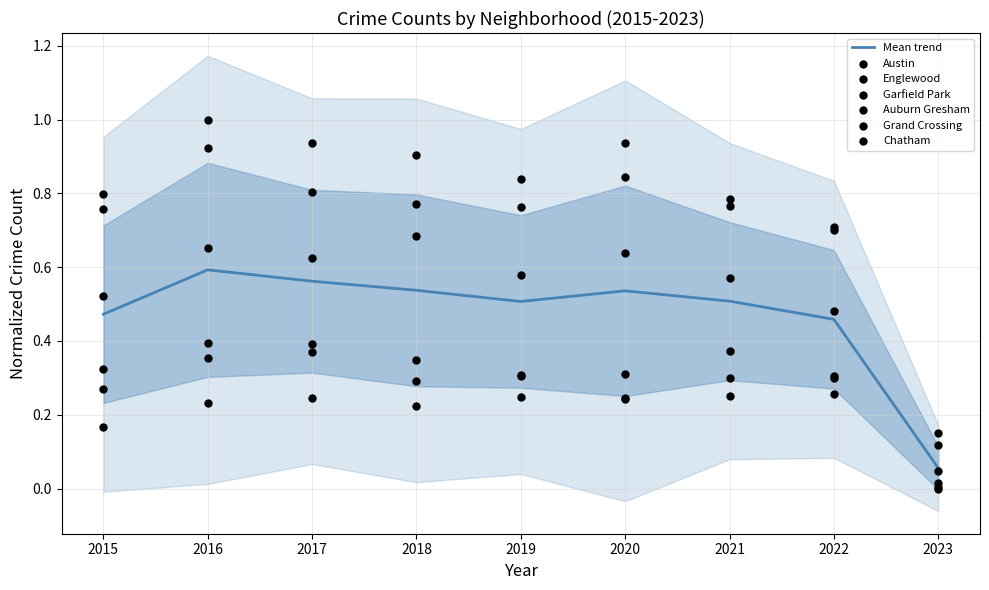

At how many categories does at least one series exceed 0?

9